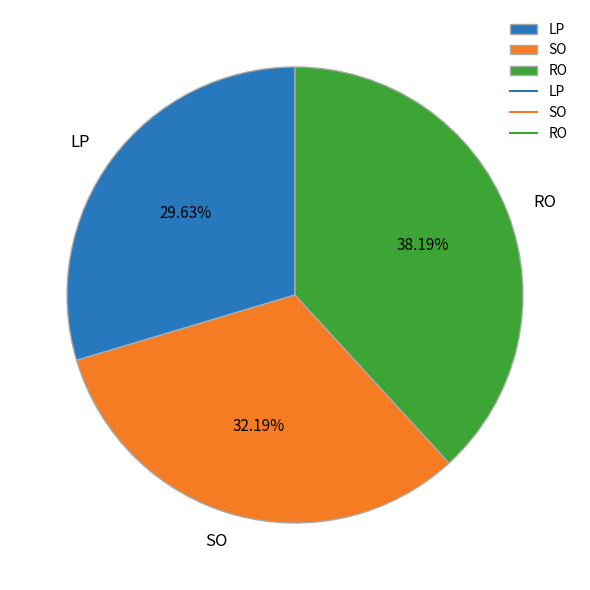

True or false: SO accounts for 32% of the total.

True